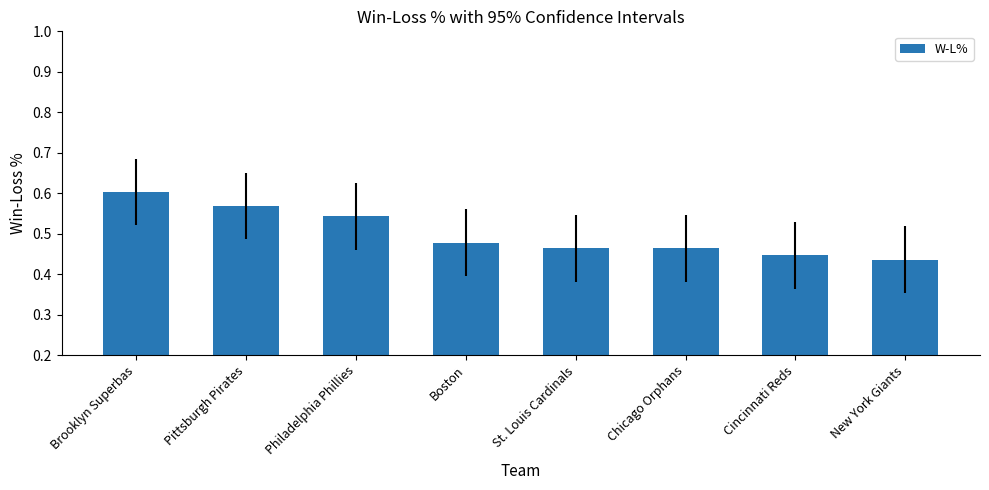

How many values are between 0 and 1?

8